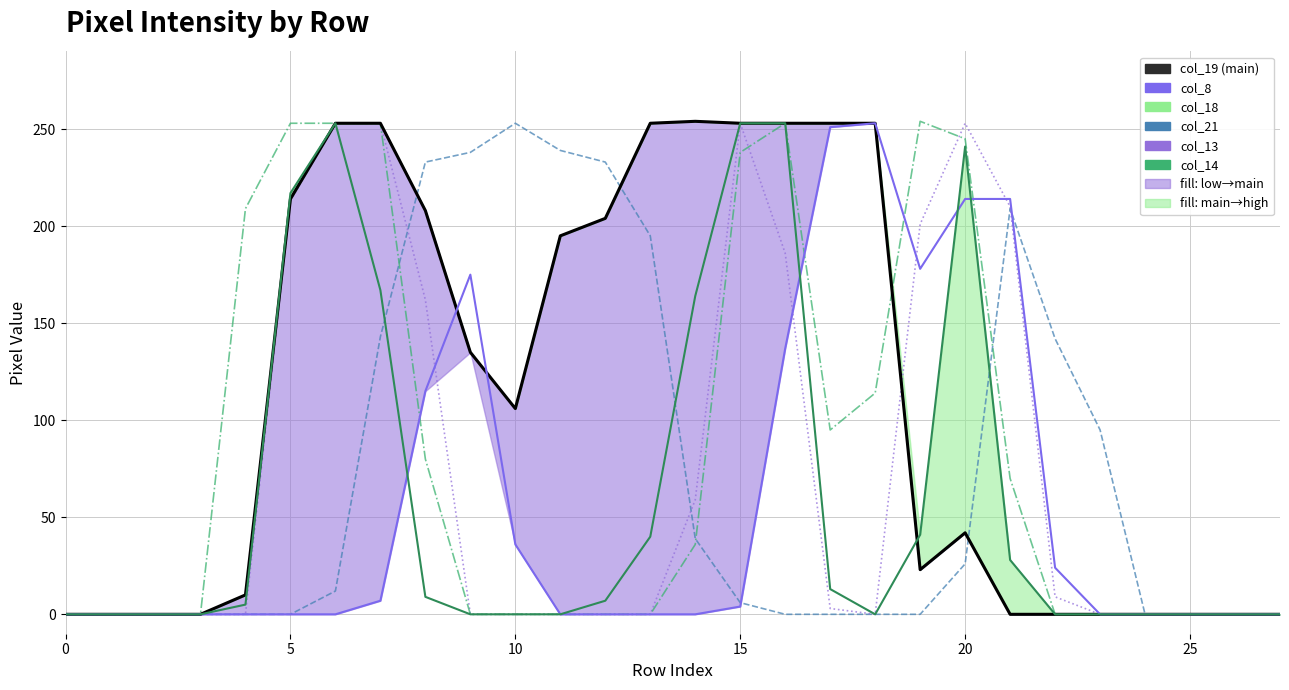

Which series ends up on top after the final intersection of col_19 and col_18?

col_18